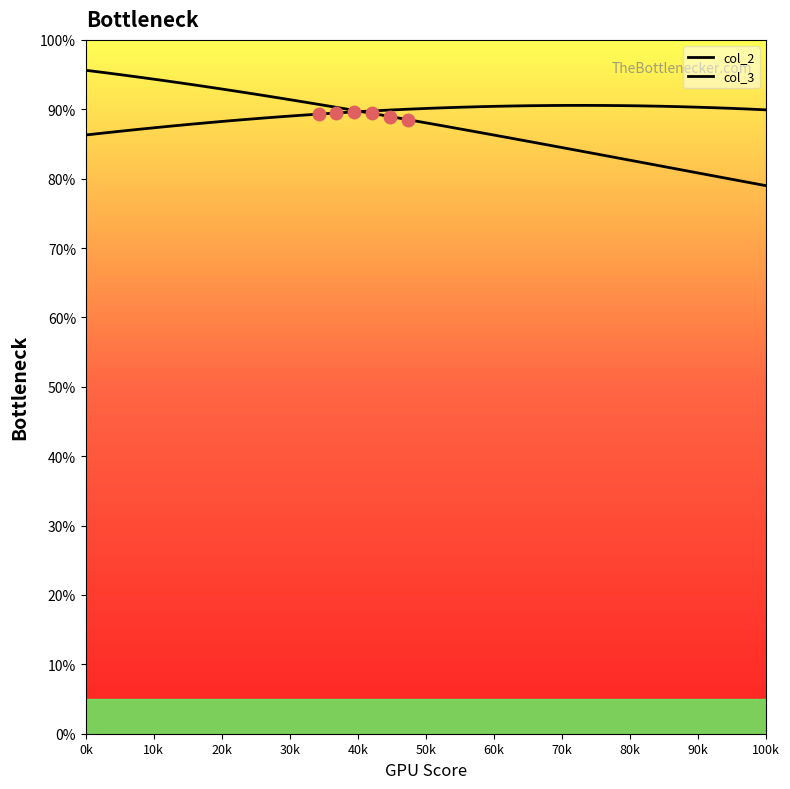

How many lines are shown in the chart?

2